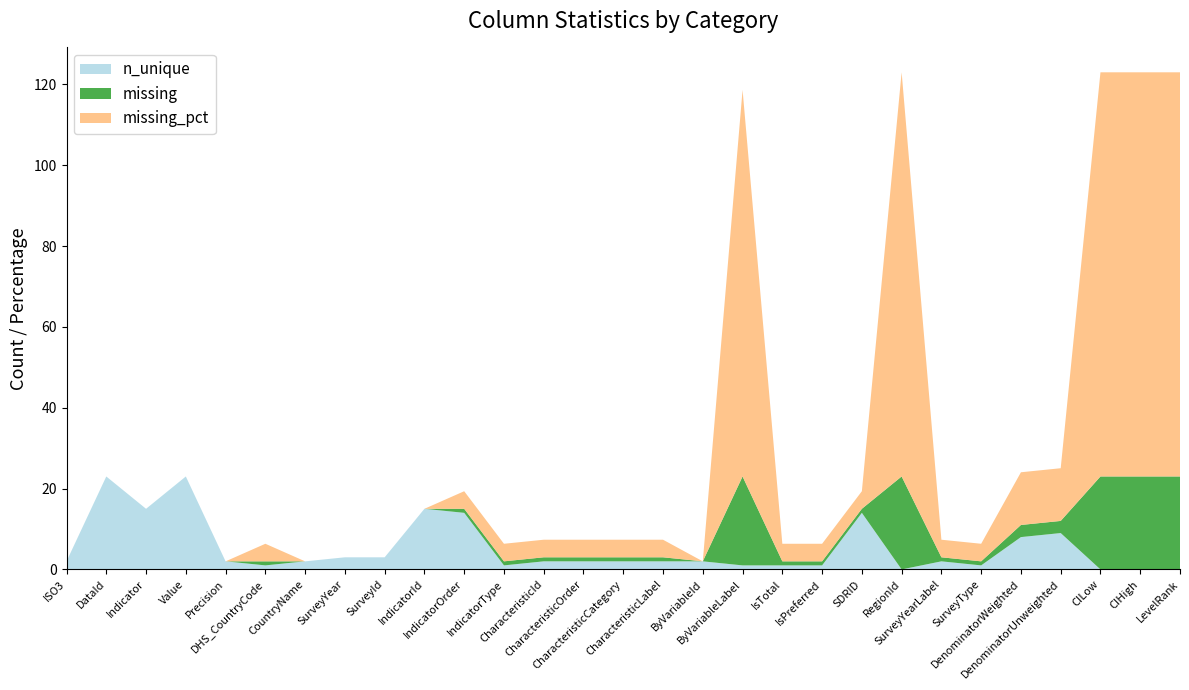

Reading left to right, what are all the values shown in this chart?

n_unique: 2.0	23.0	15.0	23.0	2.0	1.0	2.0	3.0	3.0	15.0	14.0	1.0	2.0	2.0	2.0	2.0	2.0	1.0	1.0	1.0	14.0	0.0	2.0	1.0	8.0	9.0	0.0	0.0	0.0
missing: 0.0	0.0	0.0	0.0	0.0	1.0	0.0	0.0	0.0	0.0	1.0	1.0	1.0	1.0	1.0	1.0	0.0	22.0	1.0	1.0	1.0	23.0	1.0	1.0	3.0	3.0	23.0	23.0	23.0
missing_pct: 0.0	0.0	0.0	0.0	0.0	4.3	0.0	0.0	0.0	0.0	4.3	4.3	4.3	4.3	4.3	4.3	0.0	95.7	4.3	4.3	4.3	100.0	4.3	4.3	13.0	13.0	100.0	100.0	100.0